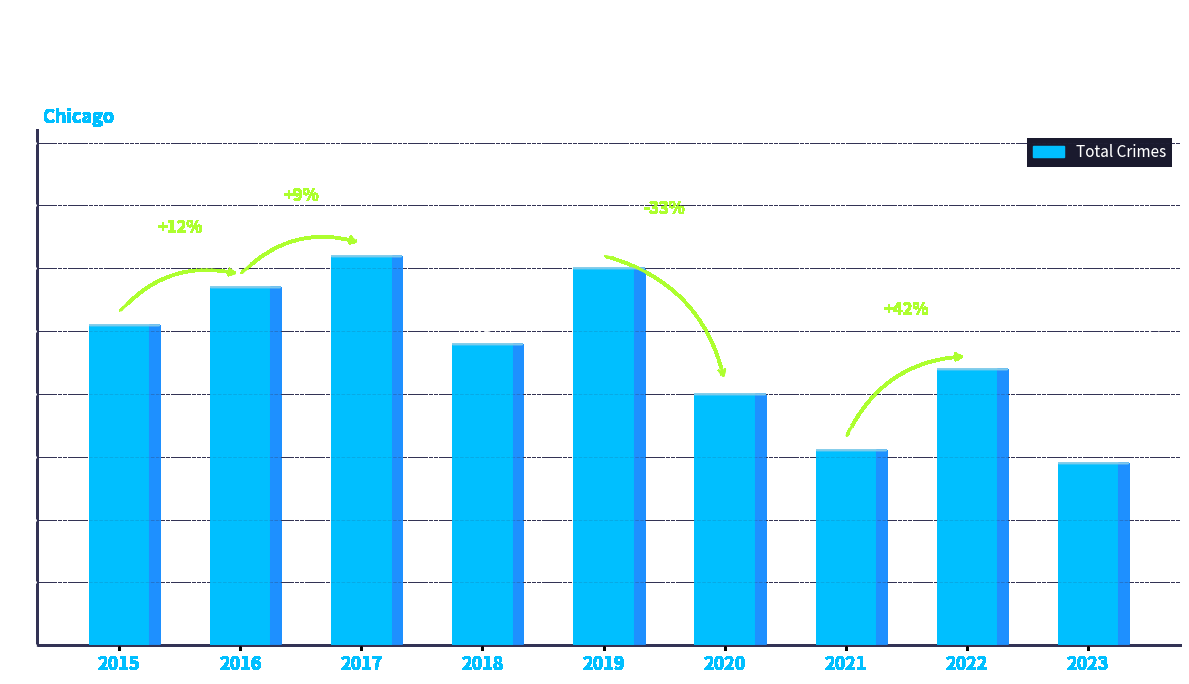

What value does the data have at 2015?

51